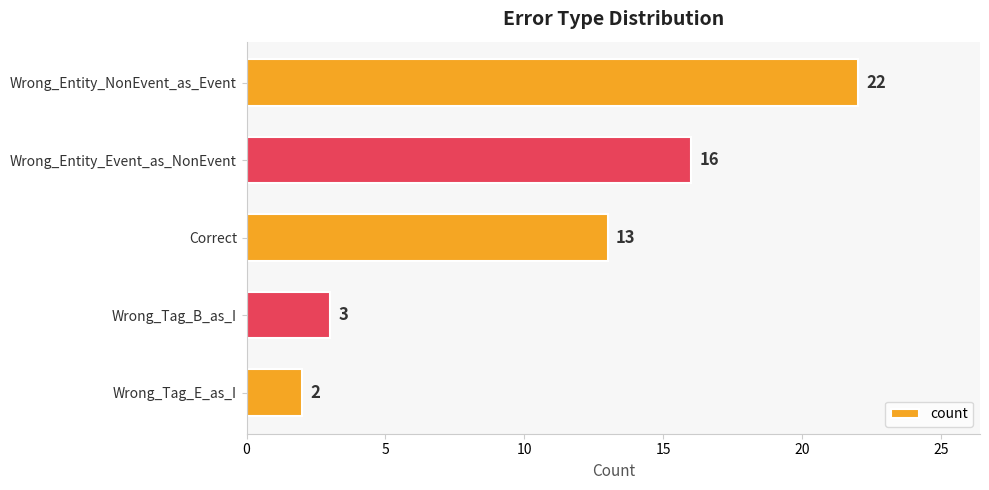

What is the smallest value displayed?

2